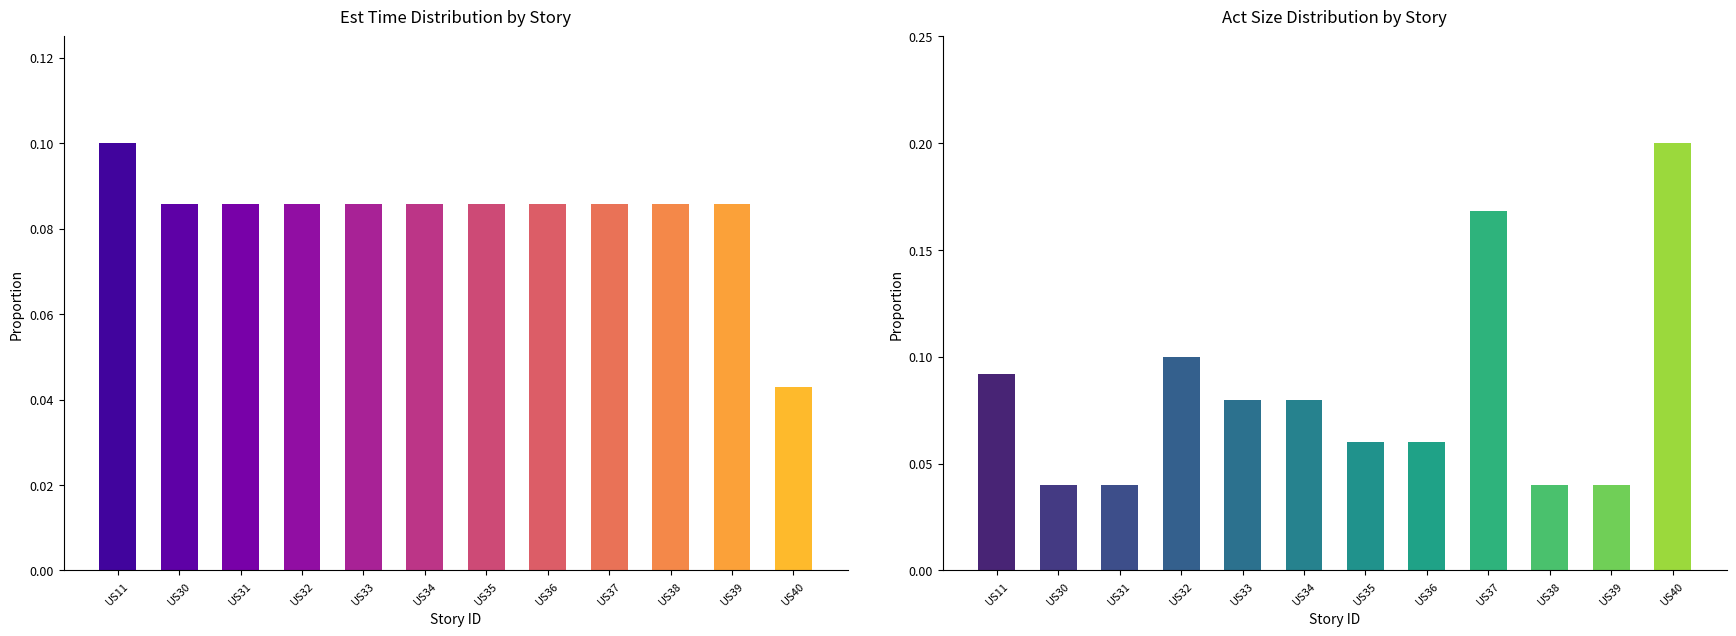

Reading left to right, what are all the values shown in this chart?

Est Time: US11=0.1	US30=0.1	US31=0.1	US32=0.1	US33=0.1	US34=0.1	US35=0.1	US36=0.1	US37=0.1	US38=0.1	US39=0.1	US40=0.0
Act Size: US11=0.1	US30=0.0	US31=0.0	US32=0.1	US33=0.1	US34=0.1	US35=0.1	US36=0.1	US37=0.2	US38=0.0	US39=0.0	US40=0.2